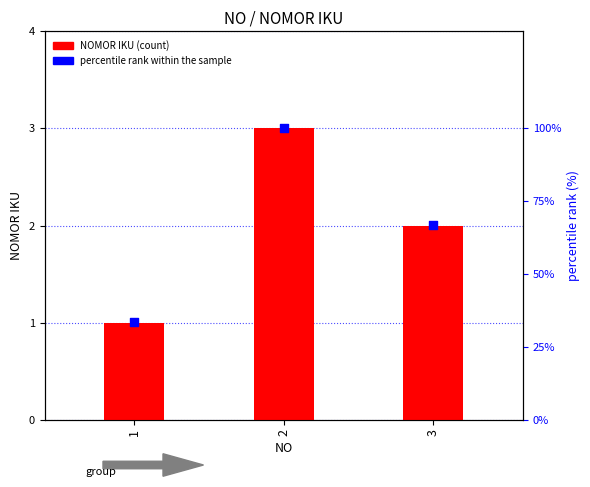

What is the total value across all series at 3?

68.7